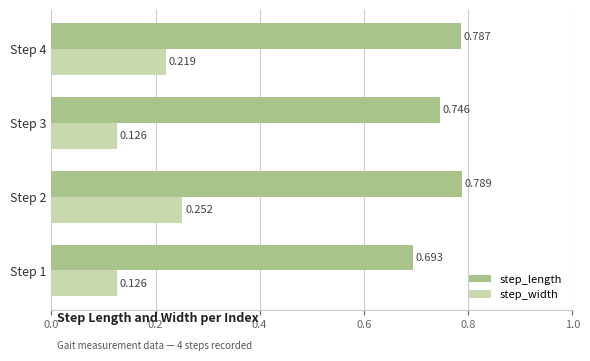

List the labels in order of step_length value, largest first.

Step 2, Step 4, Step 3, Step 1